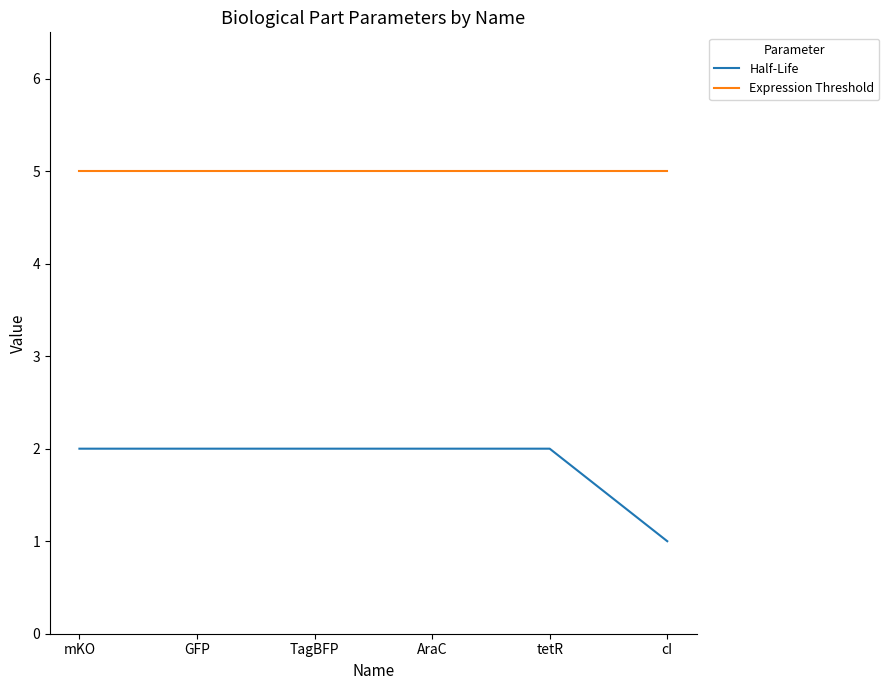

What is the minimum value for Expression Threshold?

5